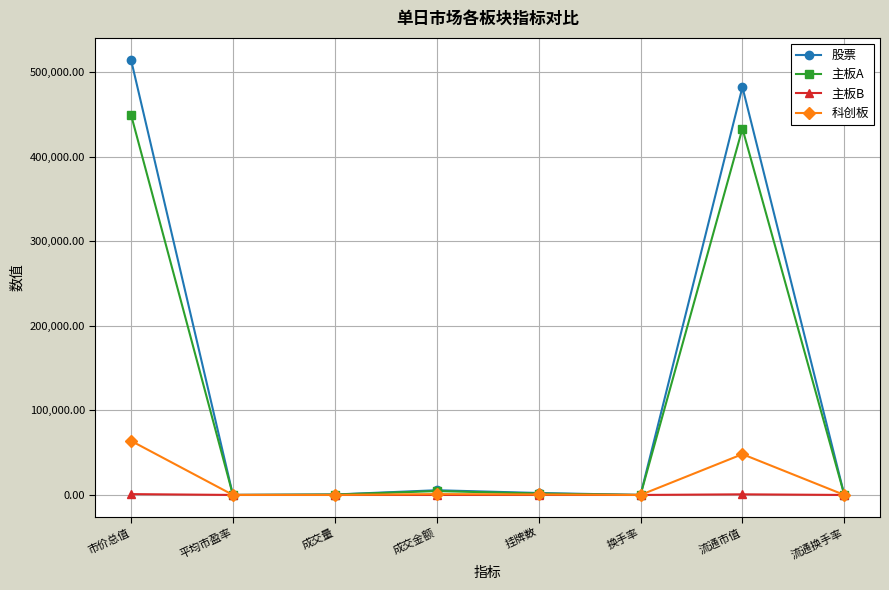

What position from the right is 市价总值?

8